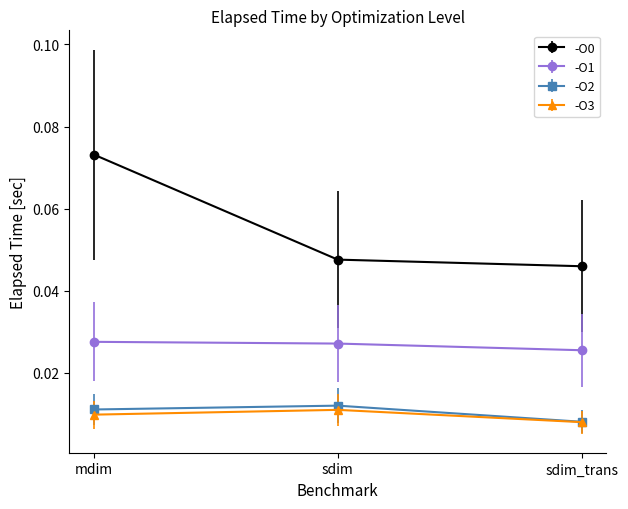

What is the label of the 3rd point from the right?

mdim